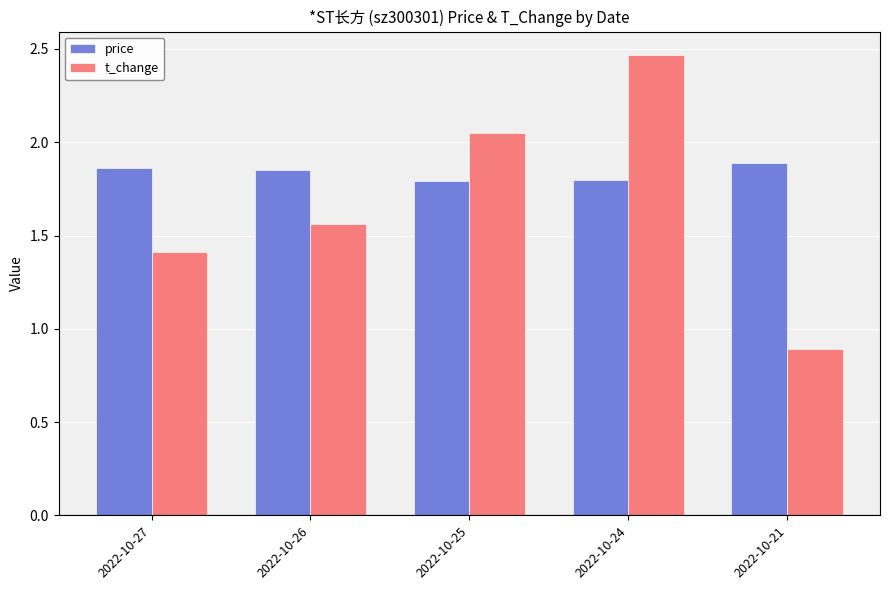

Which label corresponds to the largest value in the chart?

2022-10-24